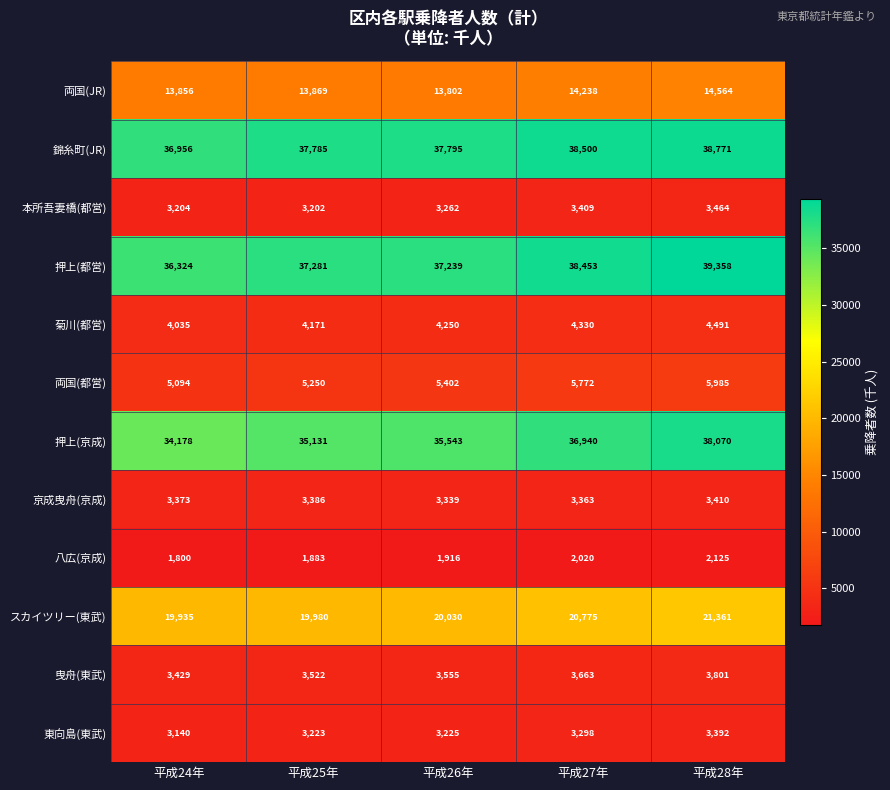

Is the value of 菊川(都営) at 平成26年 greater than the value of 八広(京成) at 平成28年?

Yes